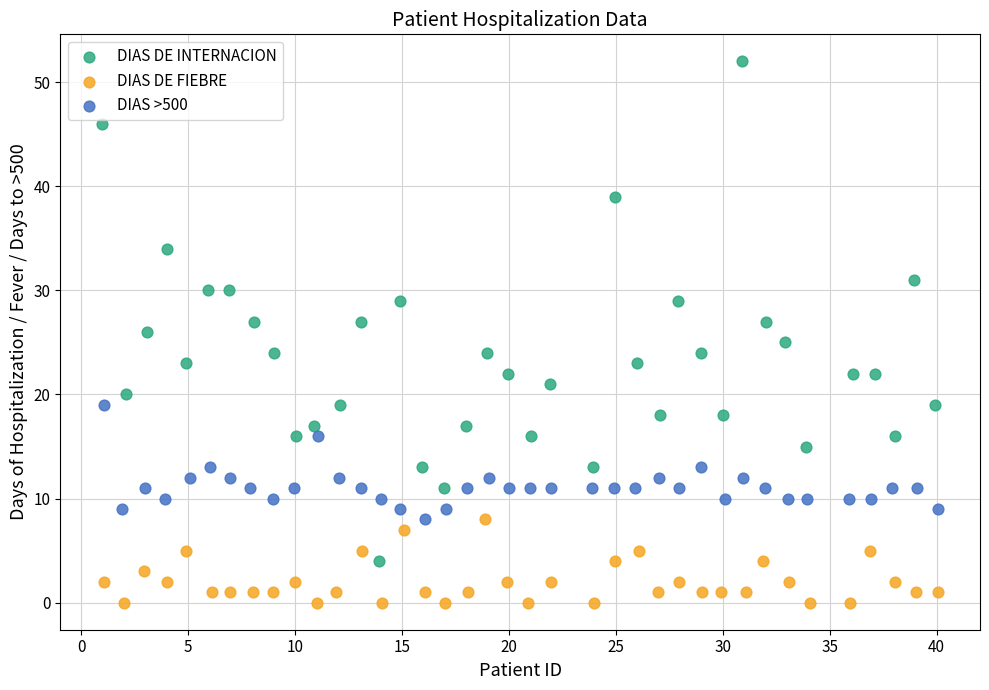

What are all the series names shown in the legend?

DIAS DE INTERNACION, DIAS DE FIEBRE, DIAS >500